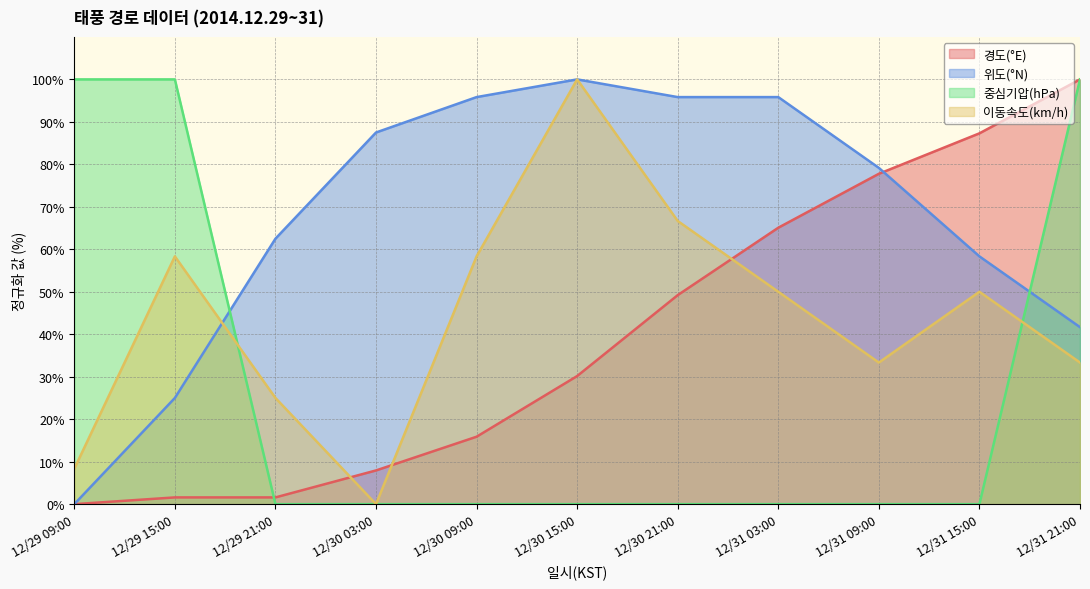

The value of 이동속도(km/h) at 12/30 09:00 is 30.4. True or false?

False